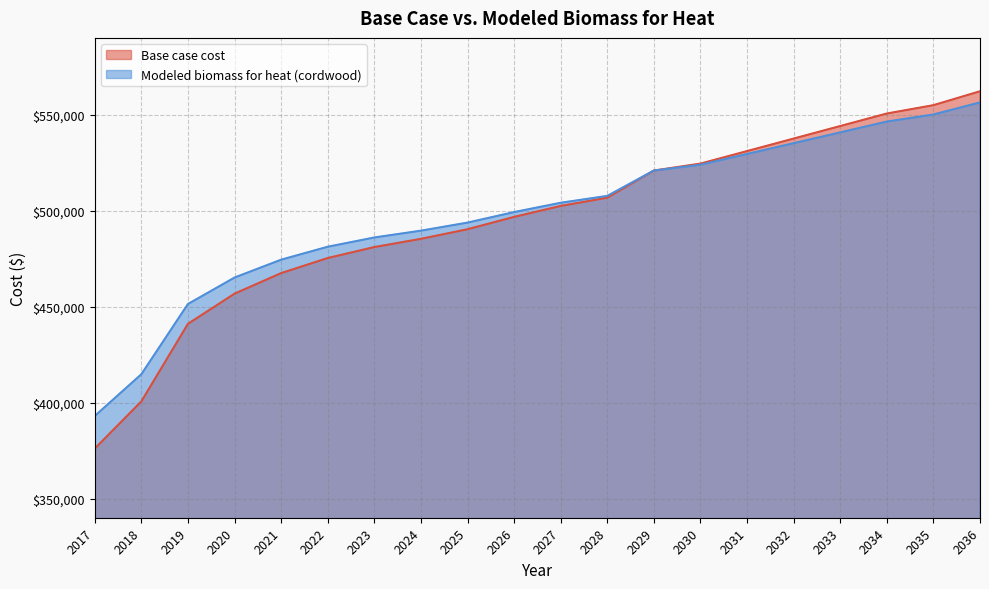

How many categories are shown in the chart?

20